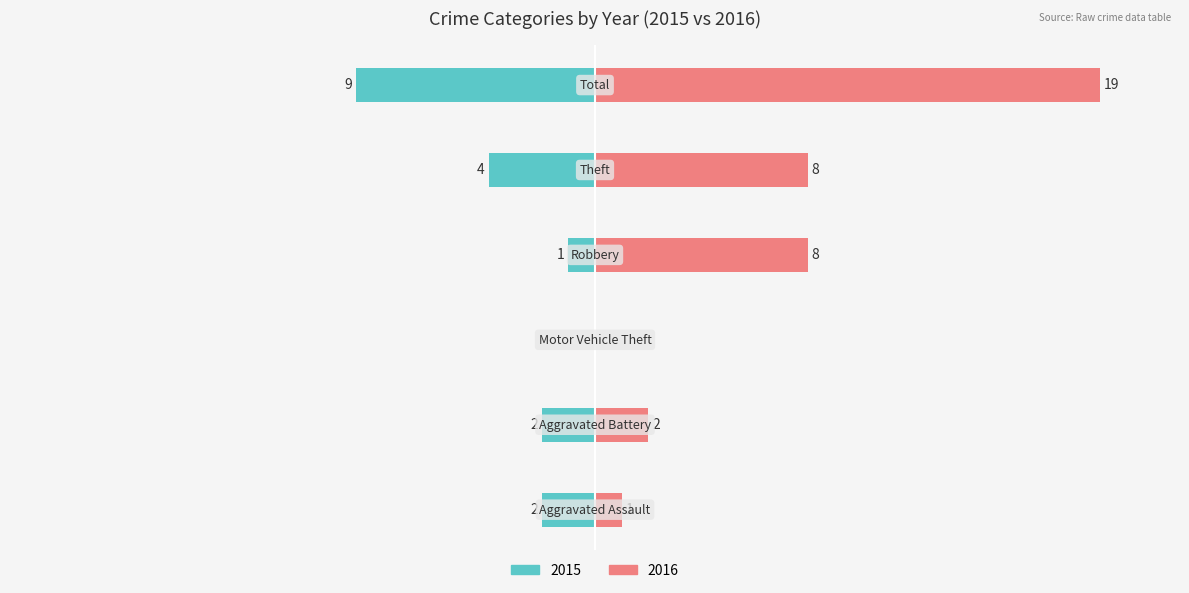

List the series in order of their peak value, highest first.

Right (2016), Left (2015)